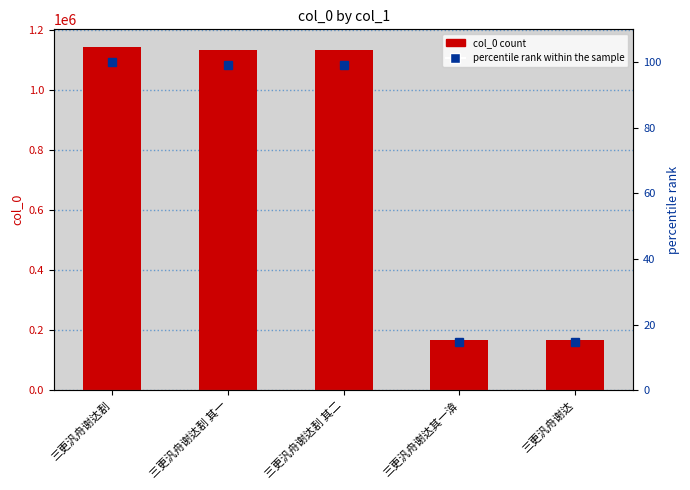

How many data points in percentile rank within the sample are above 99?

3